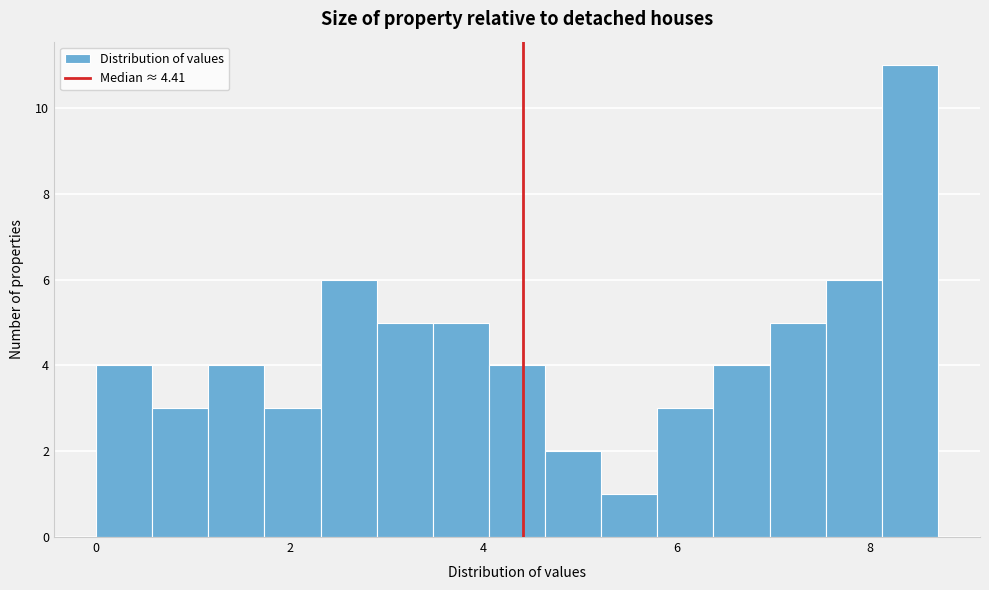

Read against the x-axis, roughly where is the centre of the tallest bar?

8.4